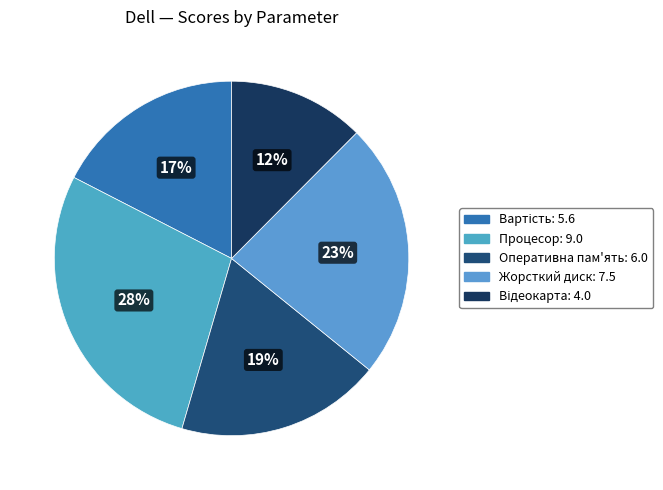

Does Відеокарта represent more than half of the total?

No